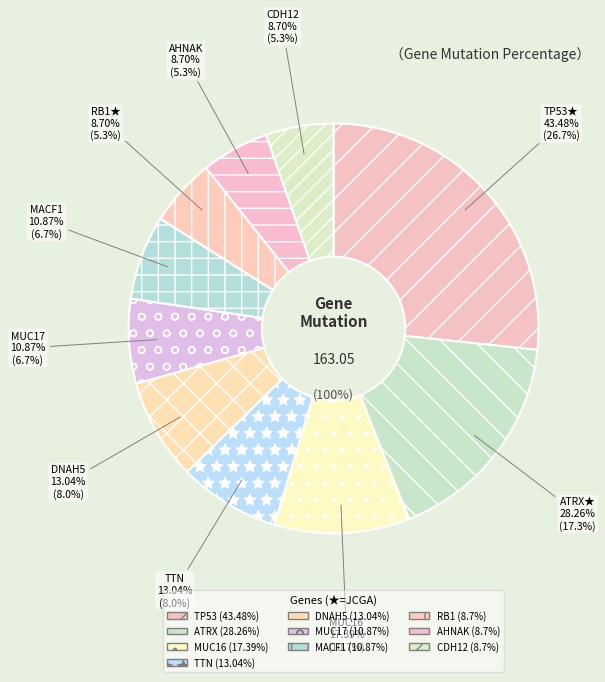

What is the change in value from TP53 to DNAH5?

-30.4